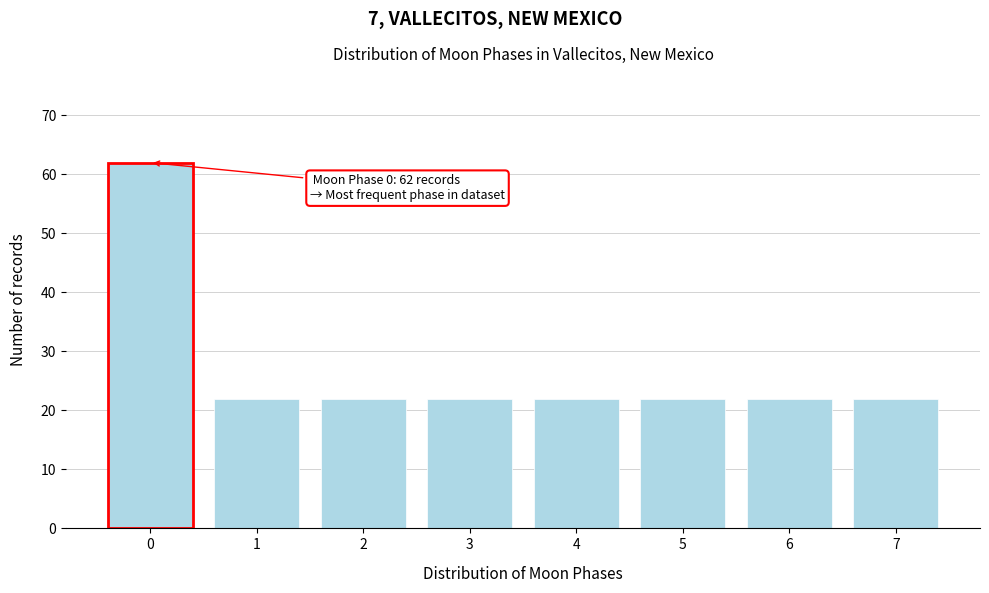

Reading left to right, extract all data points from this chart.

0=62	1=22	2=22	3=22	4=22	5=22	6=22	7=22